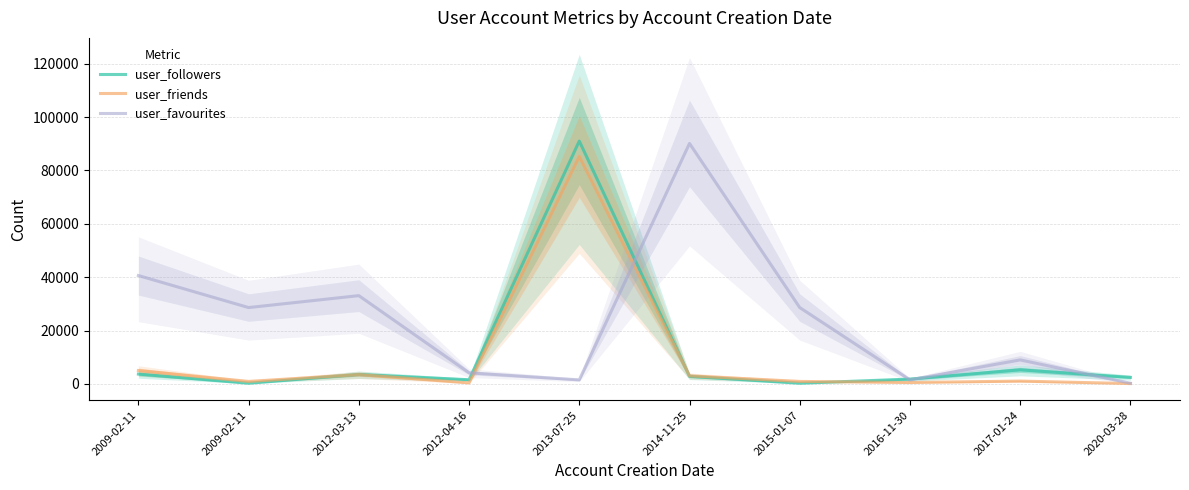

How many lines are shown in the chart?

3